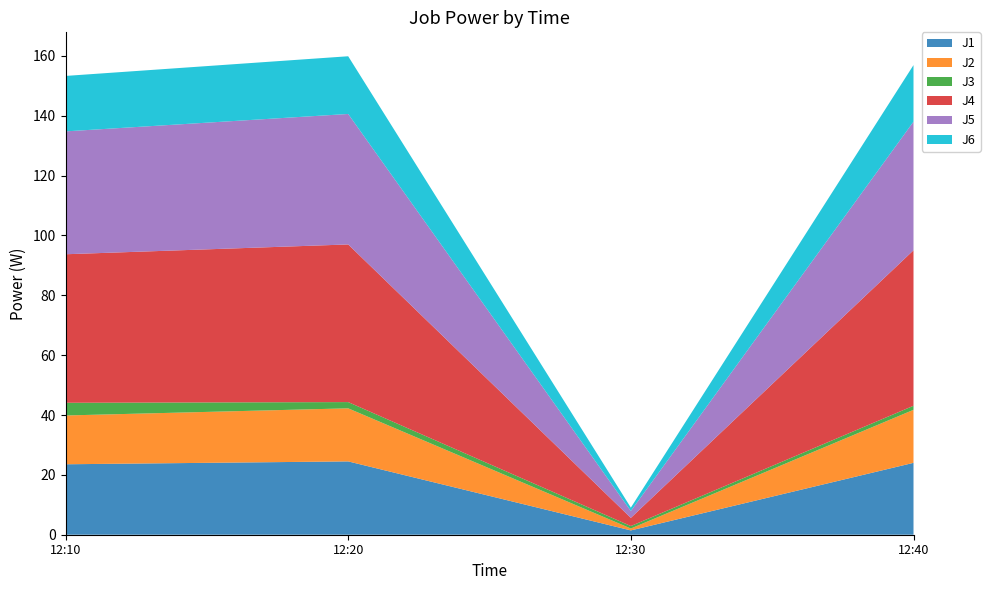

Reading left to right, transcribe all the data shown in this chart.

J1: 23.5	24.5	1.4	24.0
J2: 16.3	17.7	0.6	17.7
J3: 4.2	2.1	0.8	1.4
J4: 49.6	52.7	2.7	52.0
J5: 41.1	43.6	2.3	43.0
J6: 18.5	19.3	1.1	18.9